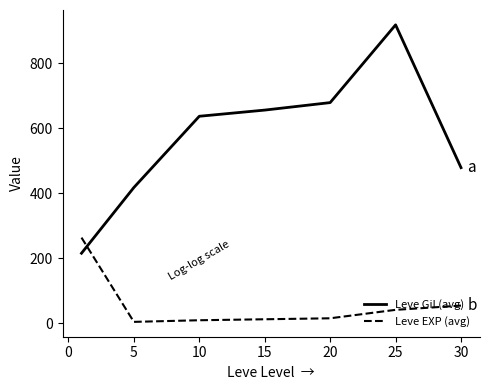

What is the difference between the second highest and second lowest values in the Leve Gil (avg) series?

261